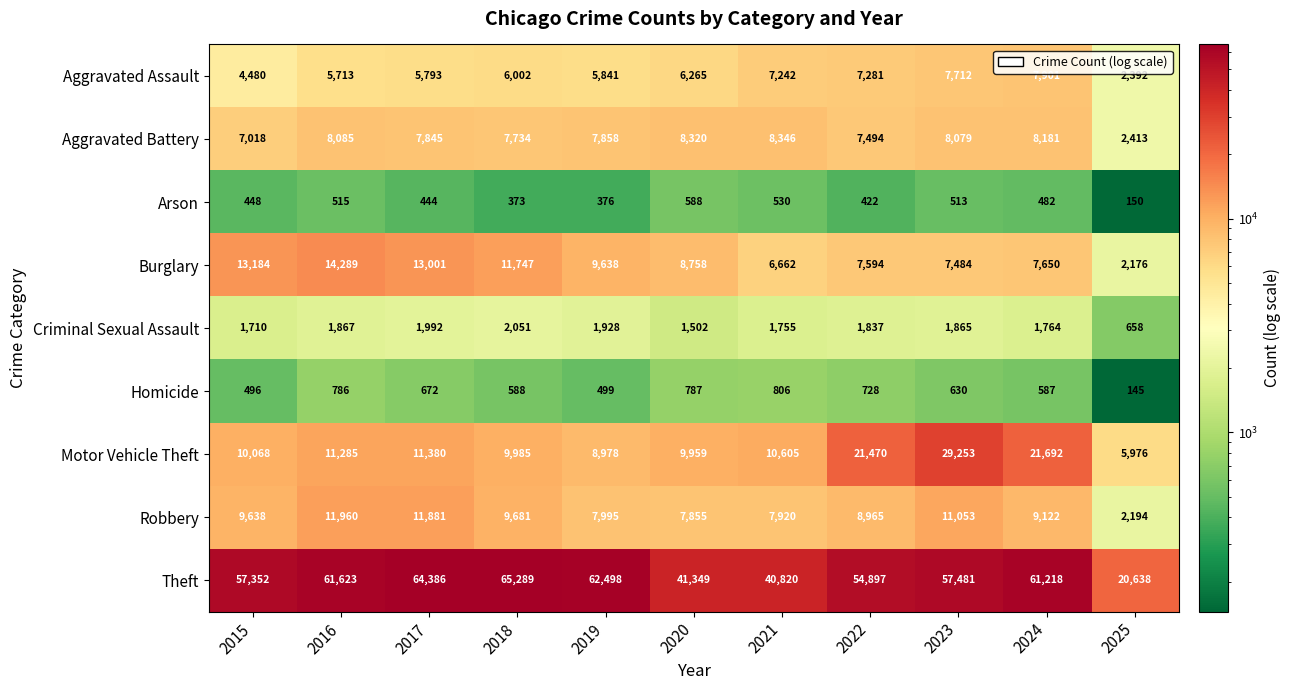

What is the total value across all series at 2025?

36742